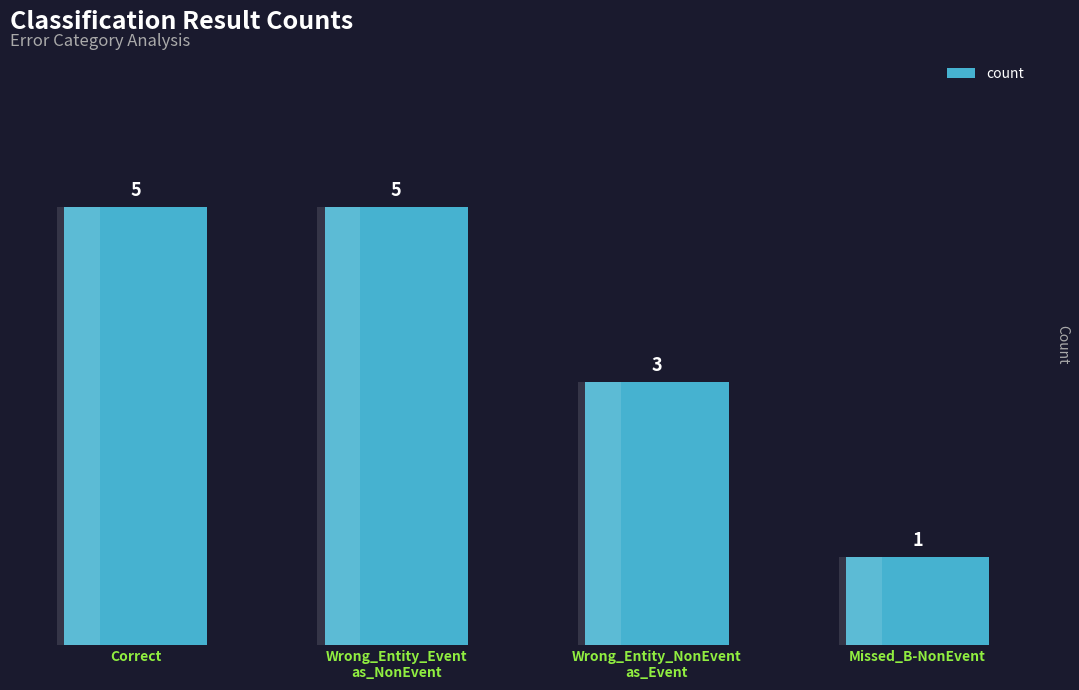

Approximately how many times larger is the value at Correct compared to Wrong_Entity_Event
as_NonEvent?

1.0